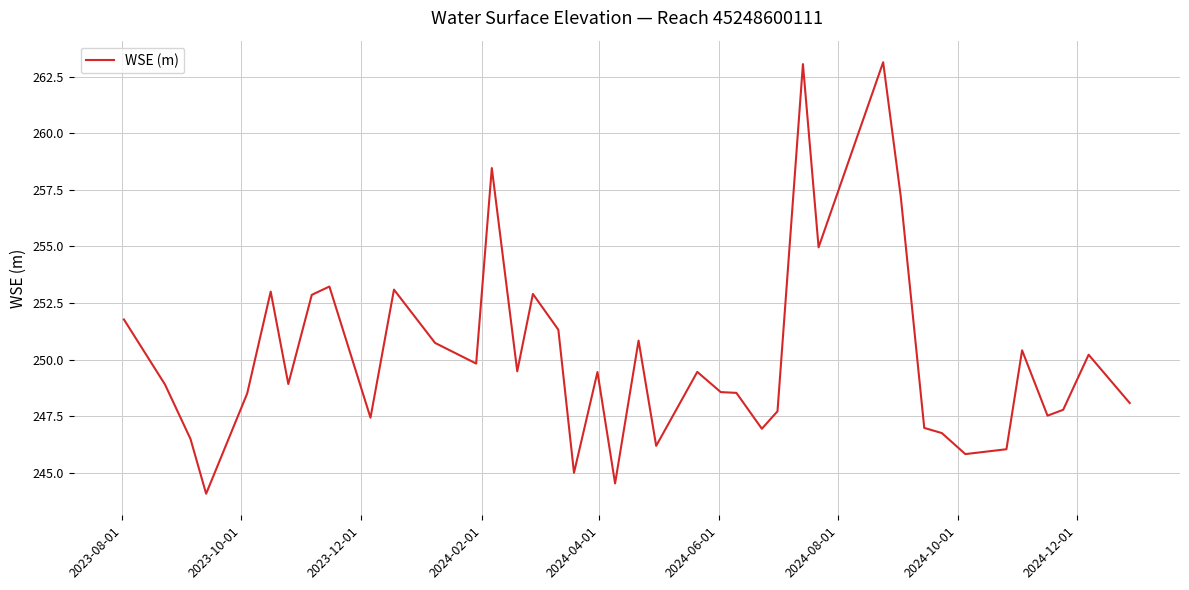

What is the maximum value shown in the chart?

263.1